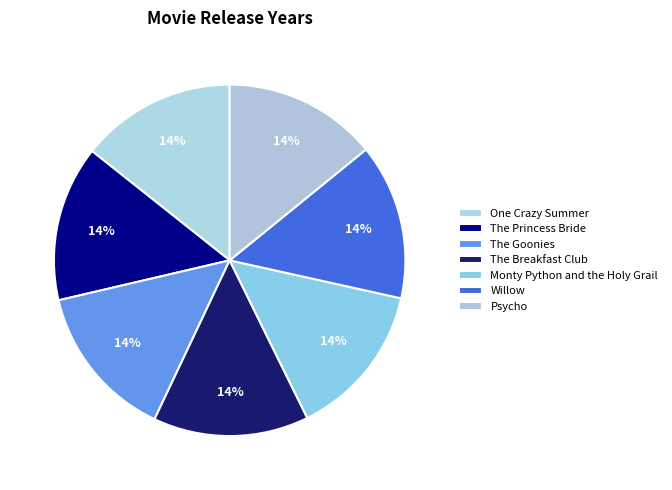

Which category has the smallest portion of the pie?

Psycho